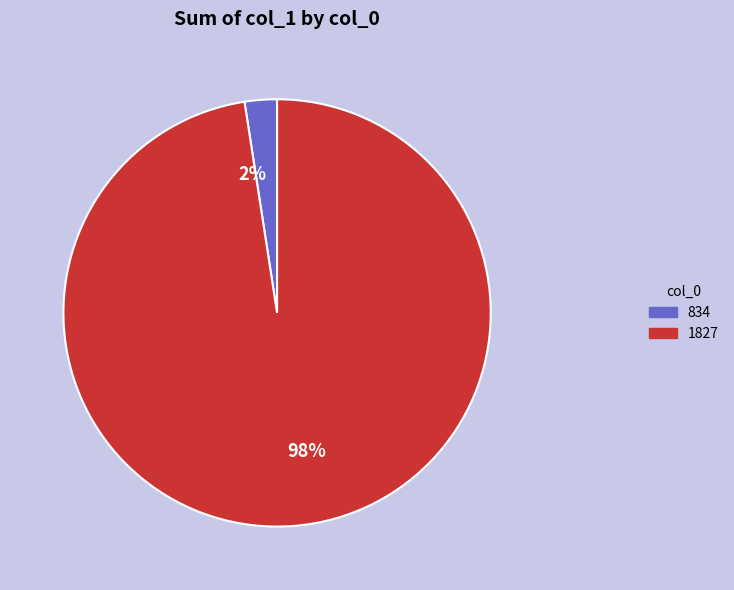

True or false: 1827 accounts for 88% of the total.

False